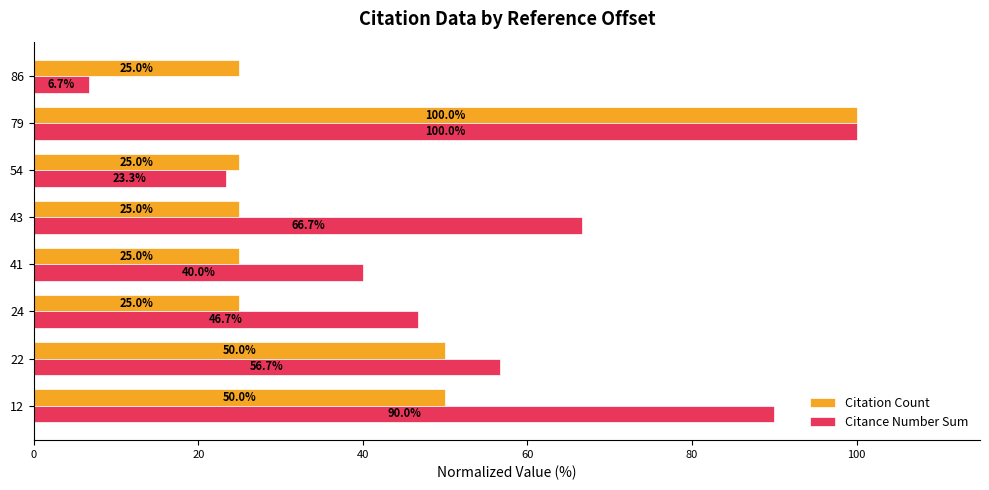

What is the minimum value shown in the chart?

6.7